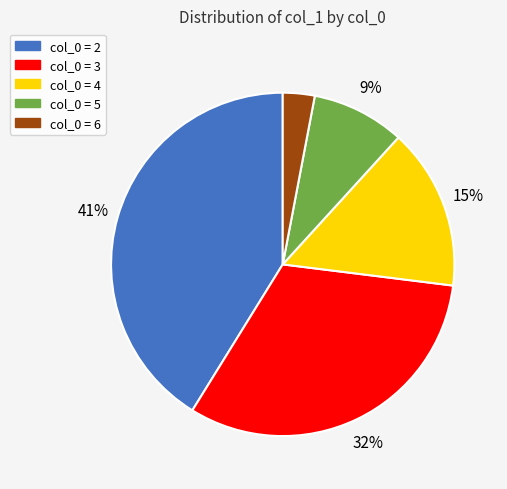

Does any single category account for the majority?

No